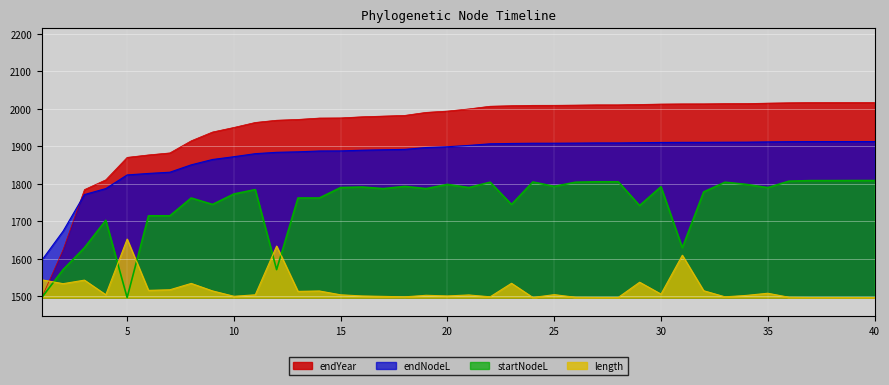

What is the minimum value for endNodeL?

1596.3